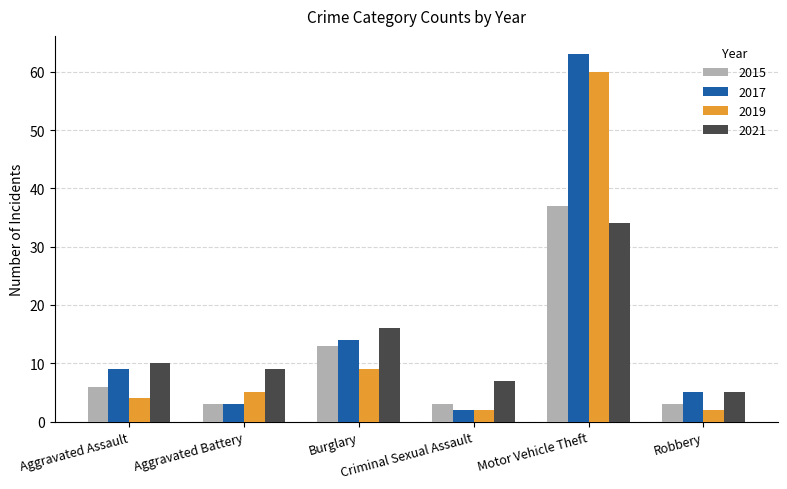

List the series in order of their peak value, highest first.

2017, 2019, 2015, 2021